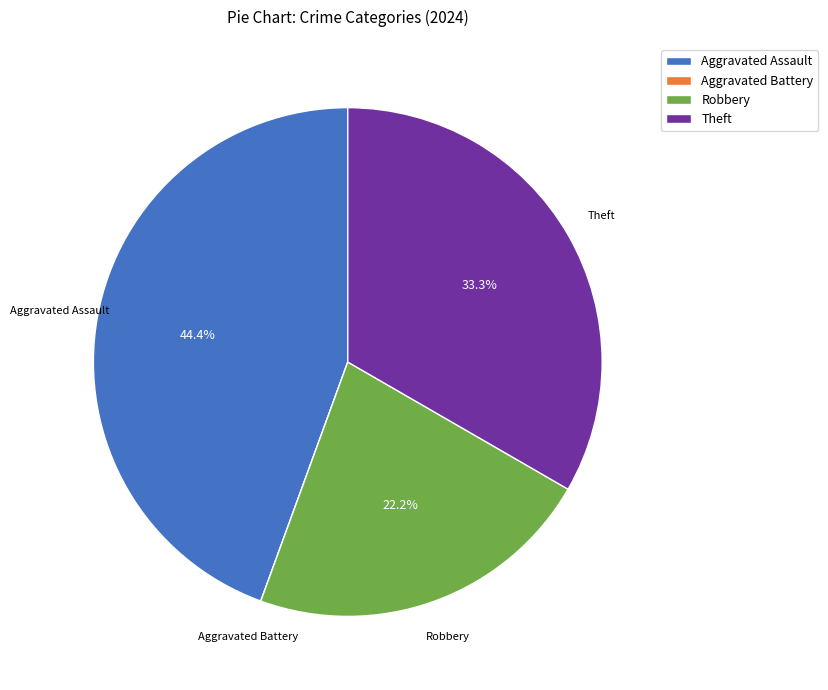

To the nearest percent, what portion does Robbery represent?

22%